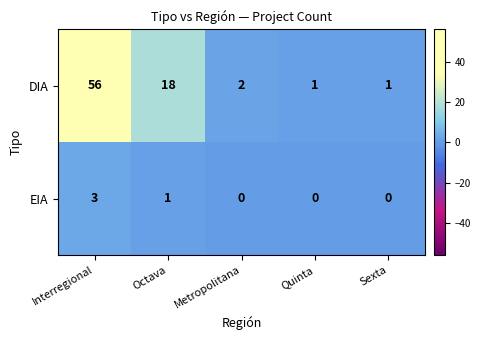

What is the total value across all series at Quinta?

1